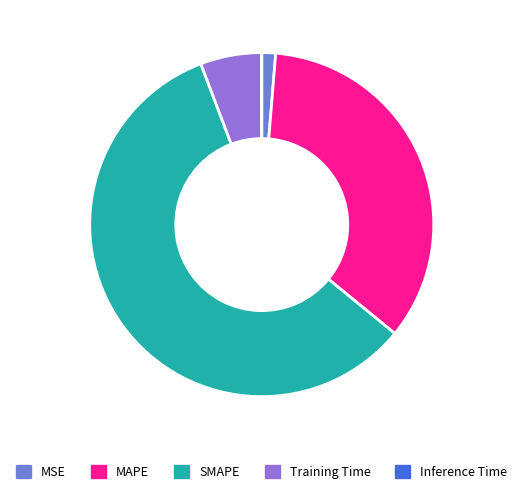

Between SMAPE and MSE, which is larger?

SMAPE